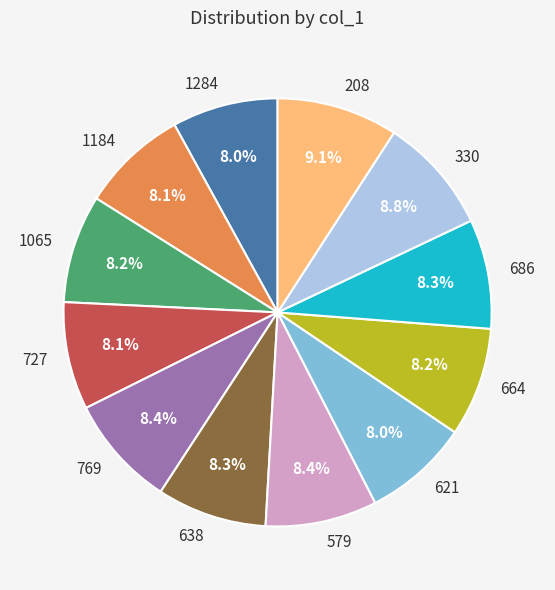

How many segments does this pie chart have?

12